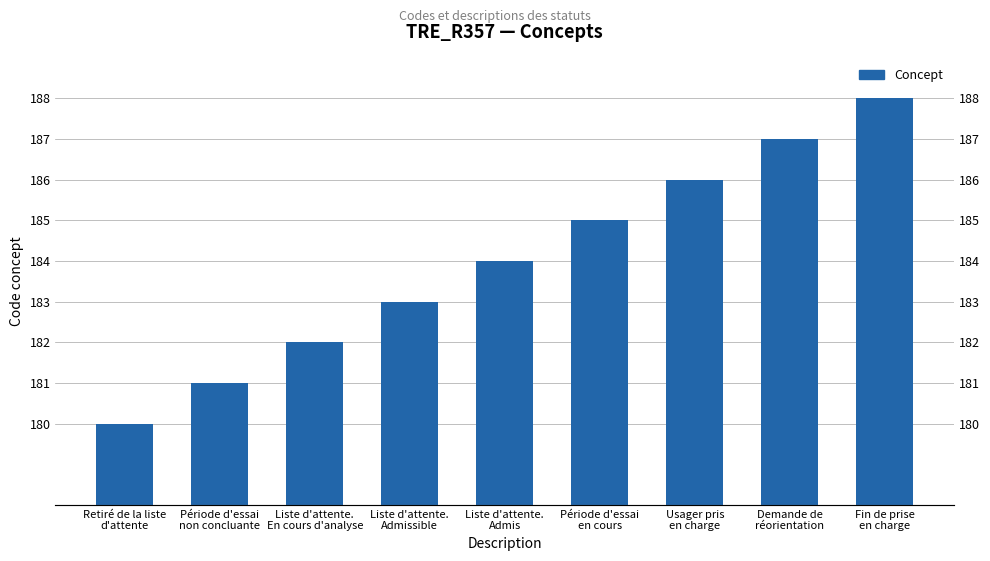

What is the label of the 6th bar from the left?

Période d'essai
en cours